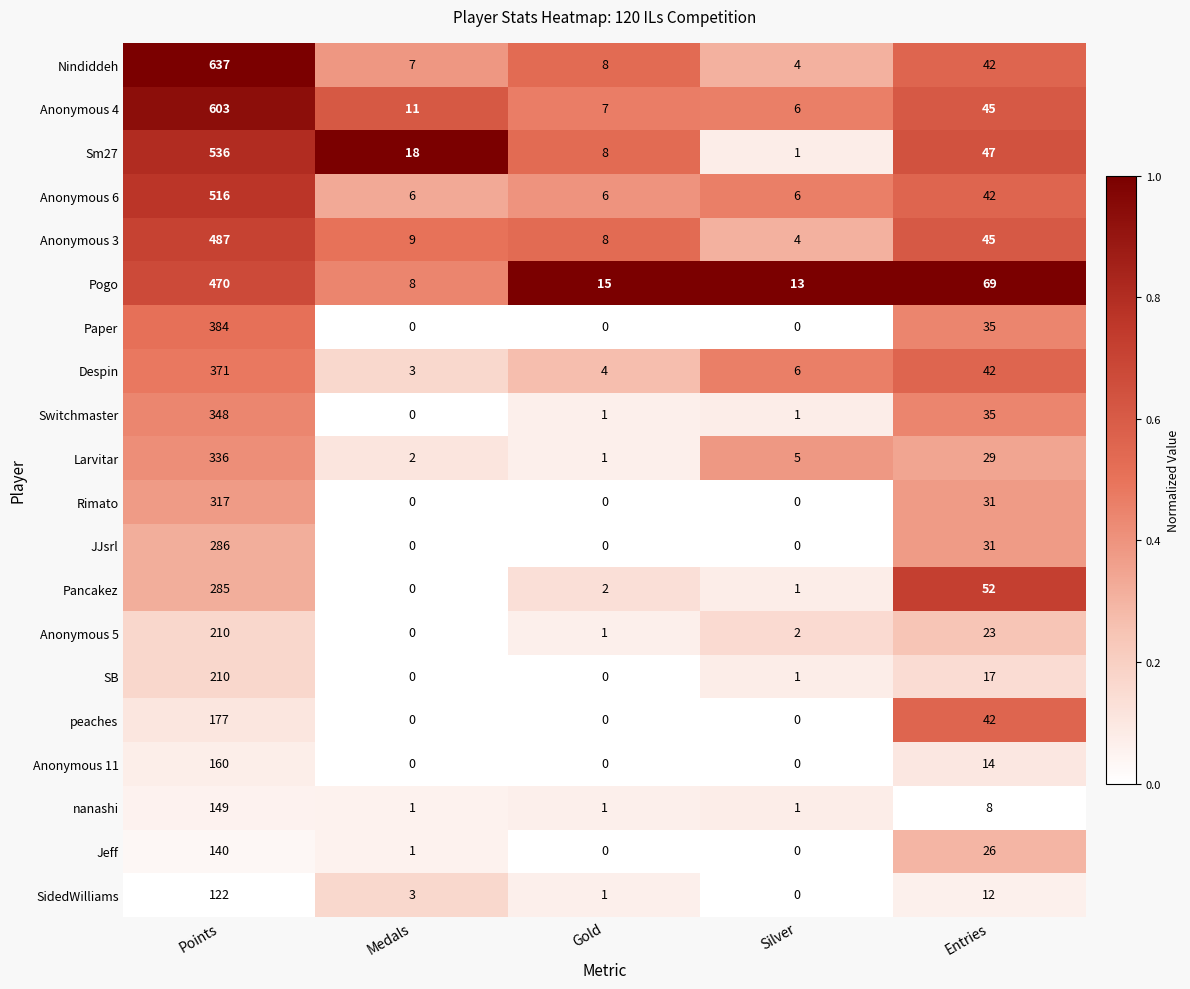

List the labels in order of Pogo value, smallest first.

Medals, Silver, Gold, Entries, Points